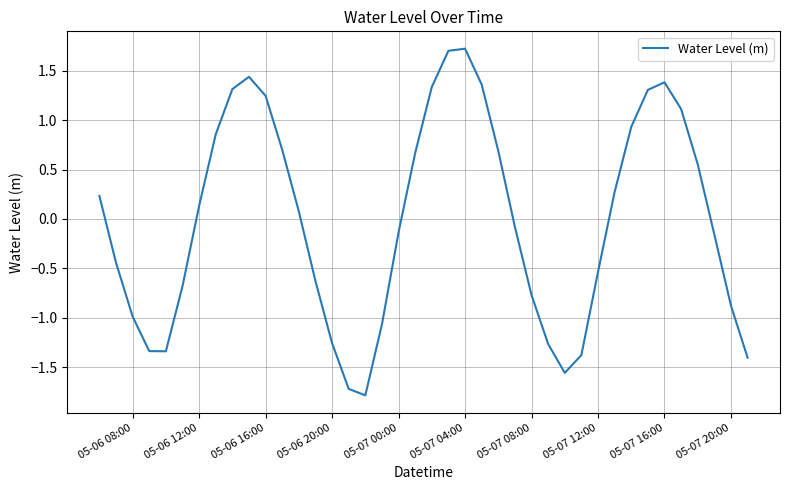

What is the maximum value shown in the chart?

1.7